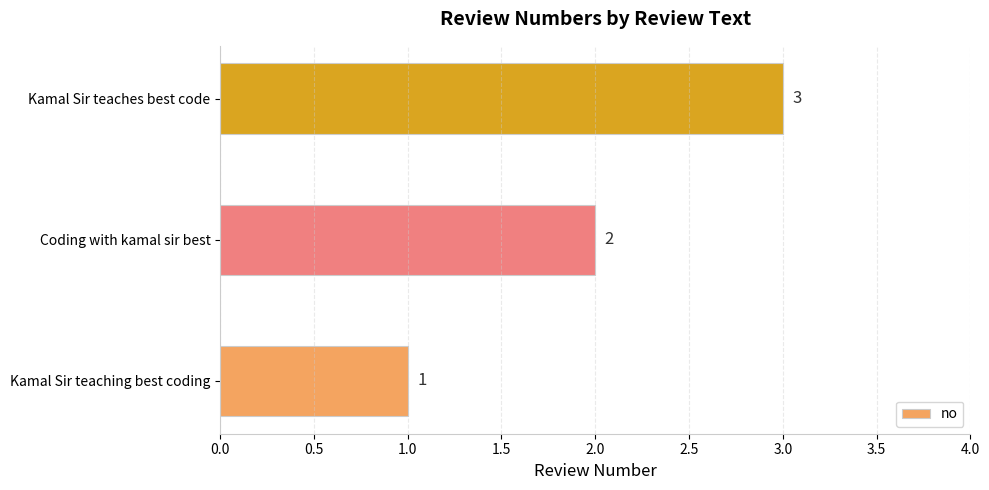

Are the bars horizontal?

Yes